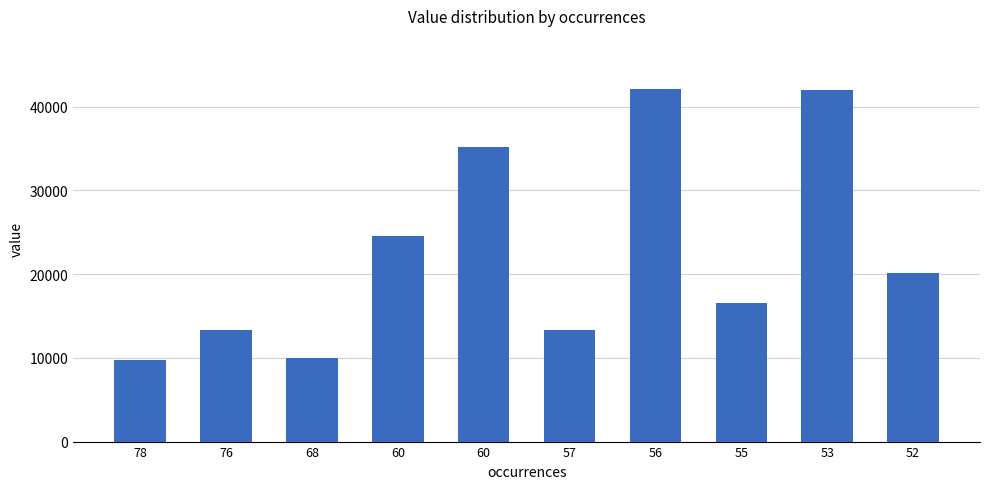

What is the value of the 3rd bar from the left?

10002